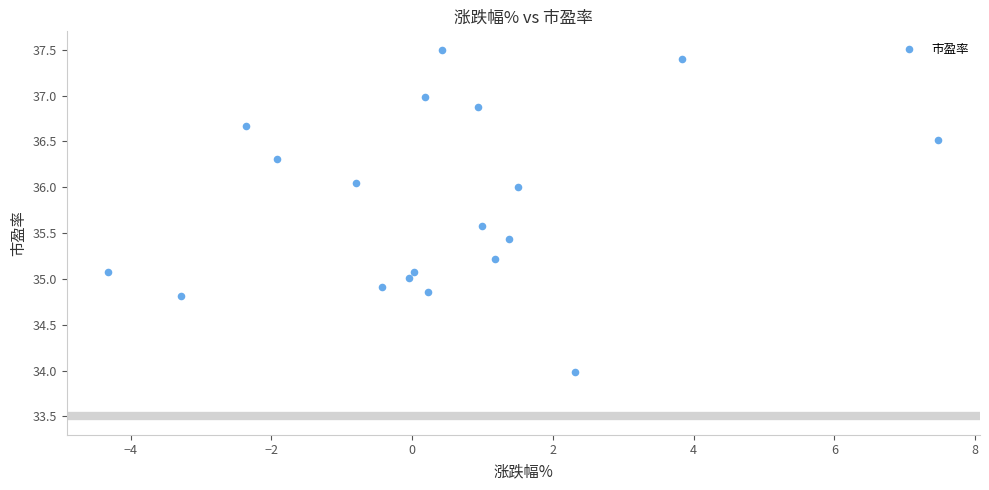

What is the range of Y values (max minus min)?

3.5